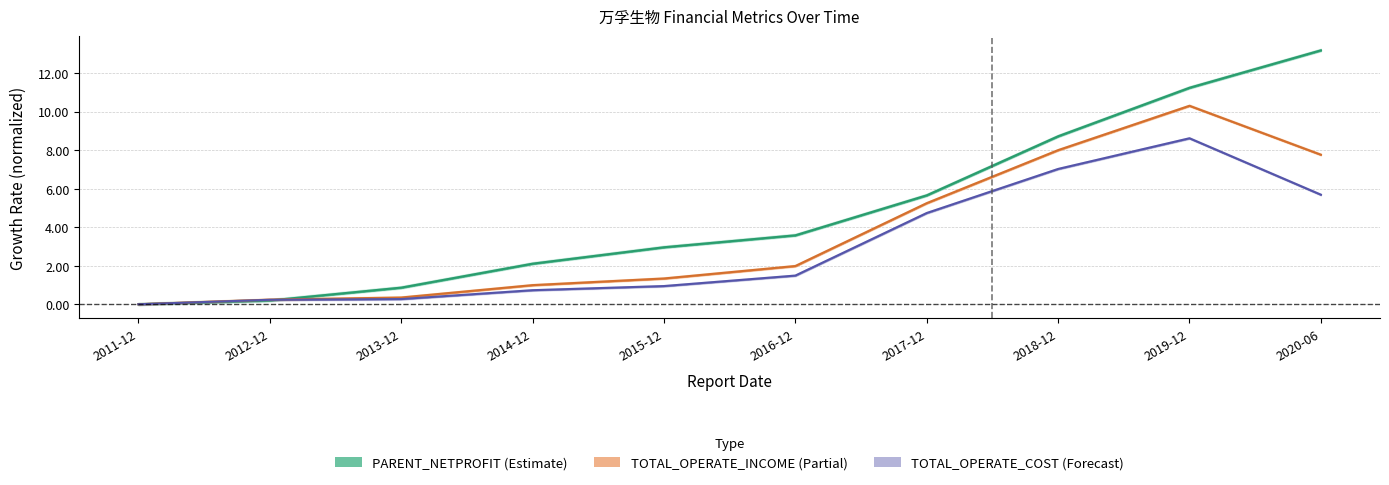

How many values in the TOTAL_OPERATE_COST series exceed 1?

5